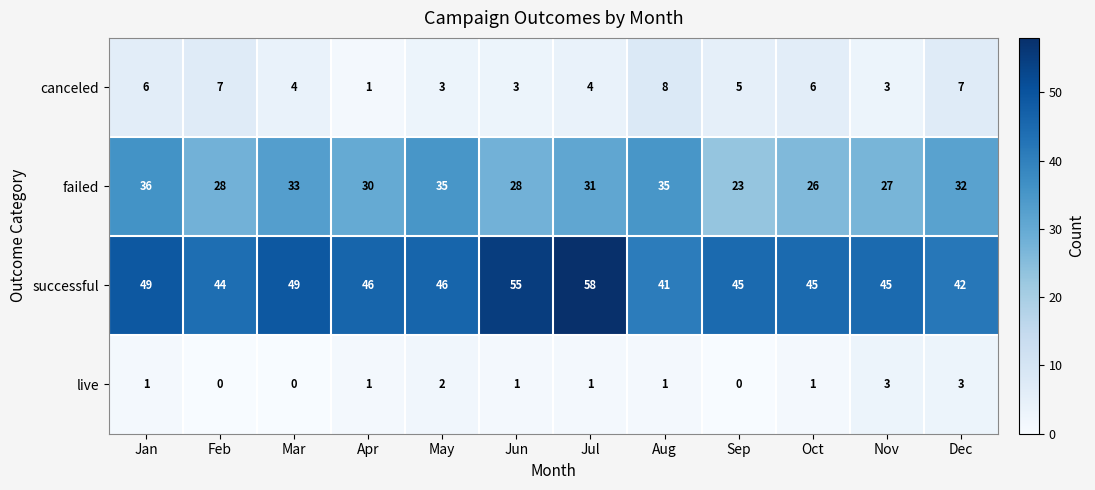

What is the spread (max minus min) of values at Aug?

40